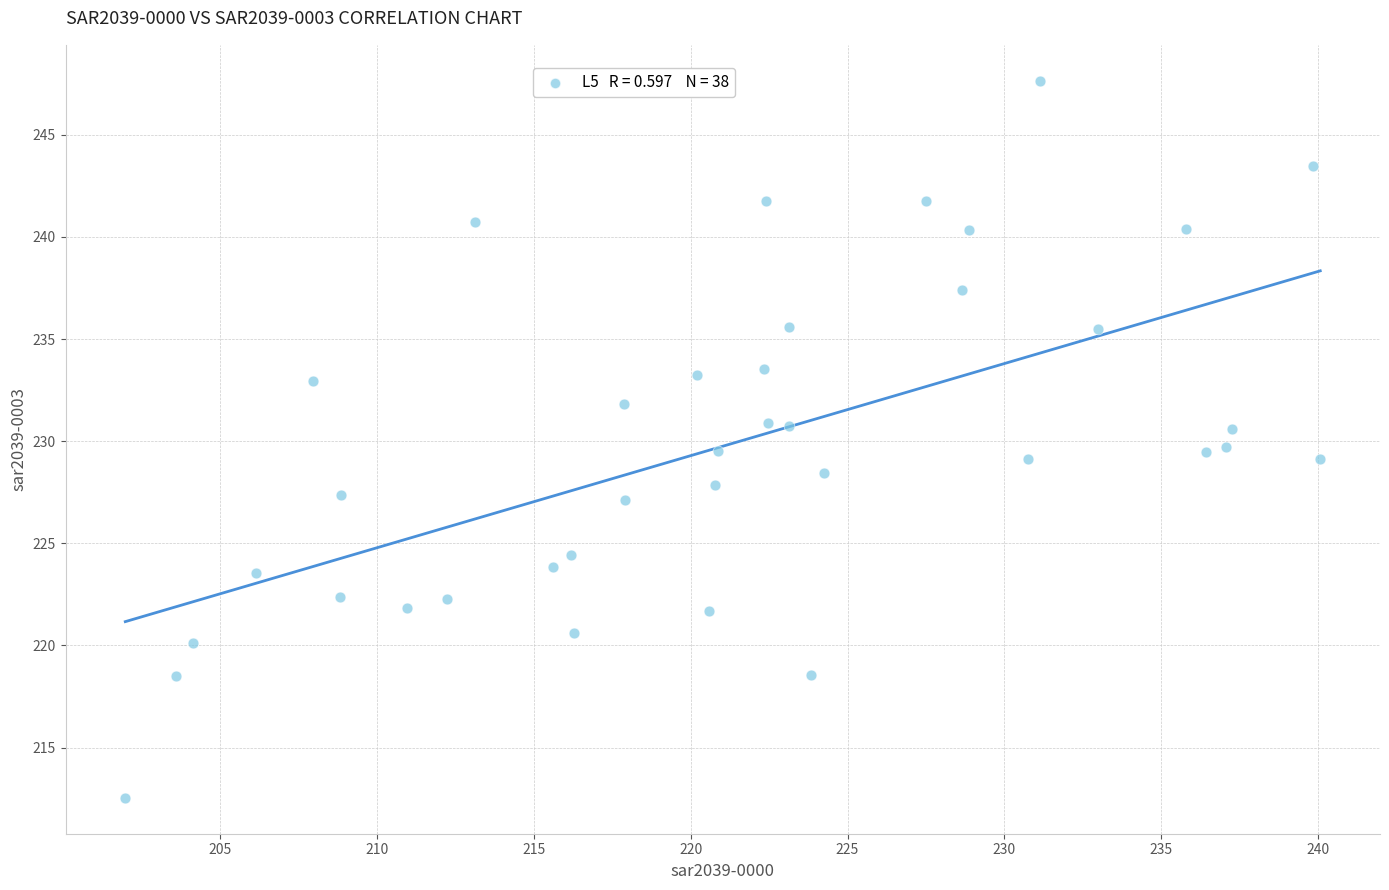

What is the range of Y values (max minus min)?

35.1